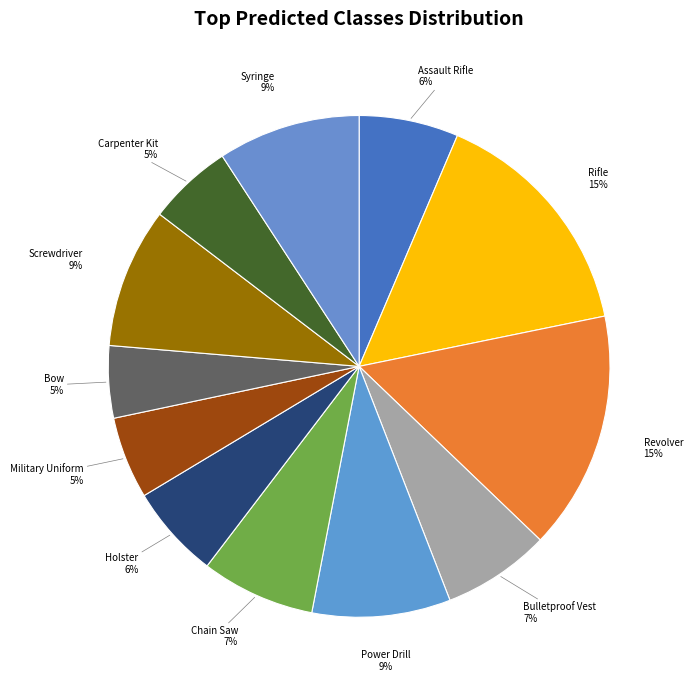

Which category has the smallest portion of the pie?

bow